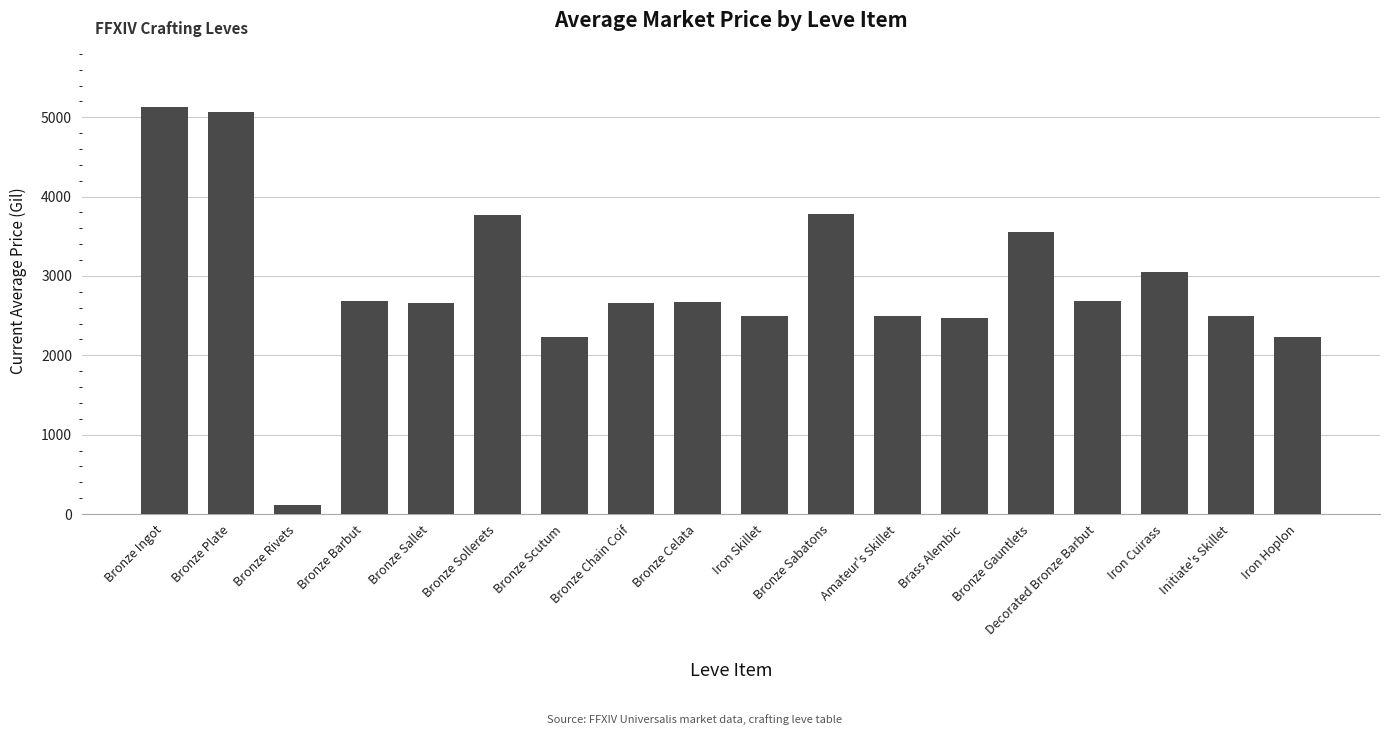

What is the difference between the maximum and second lowest values?

2894.0